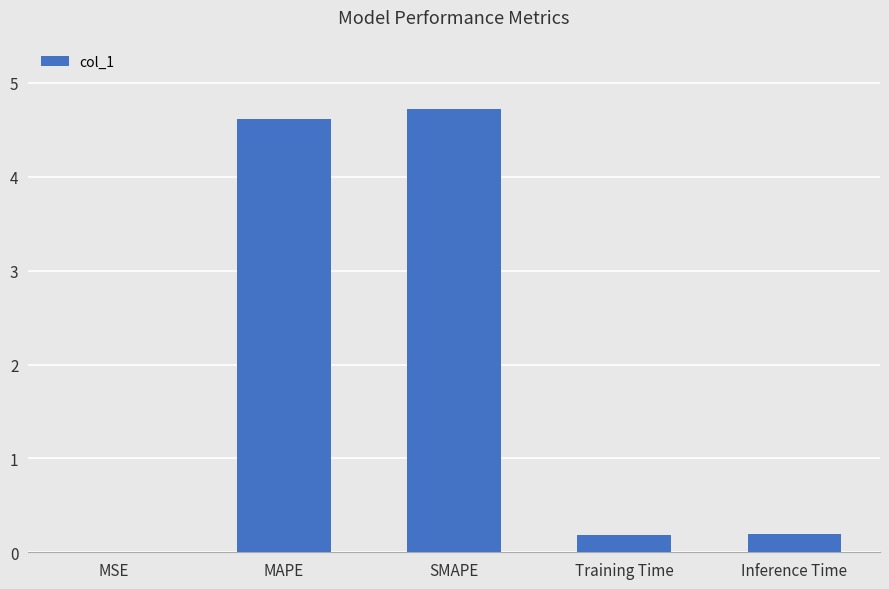

What is the maximum value shown in the chart?

4.7